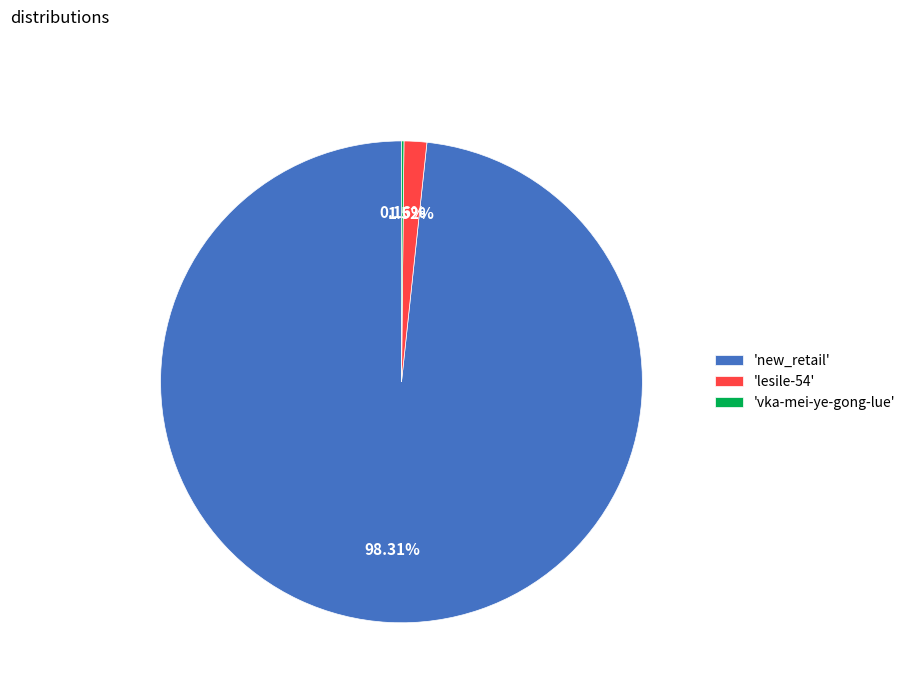

Which category has the biggest portion of the pie?

'new_retail'